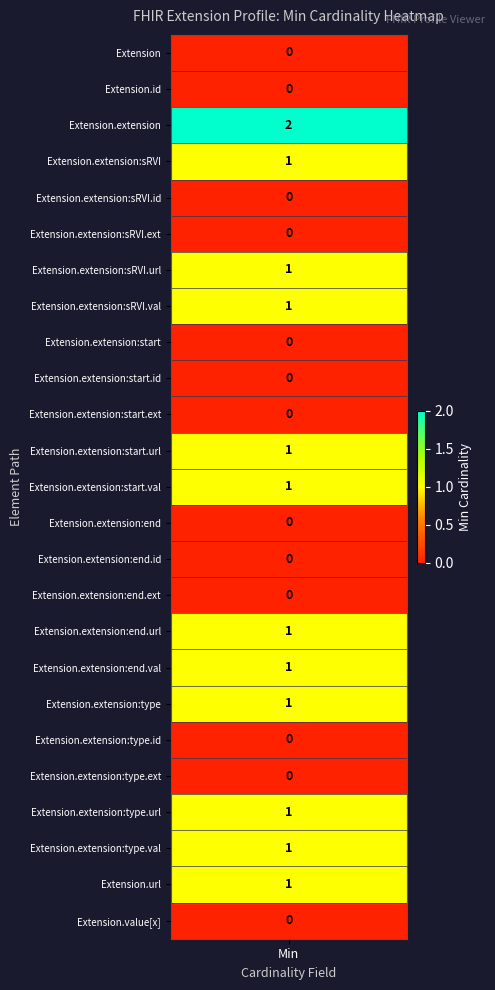

Which label corresponds to the smallest value in the chart?

Extension